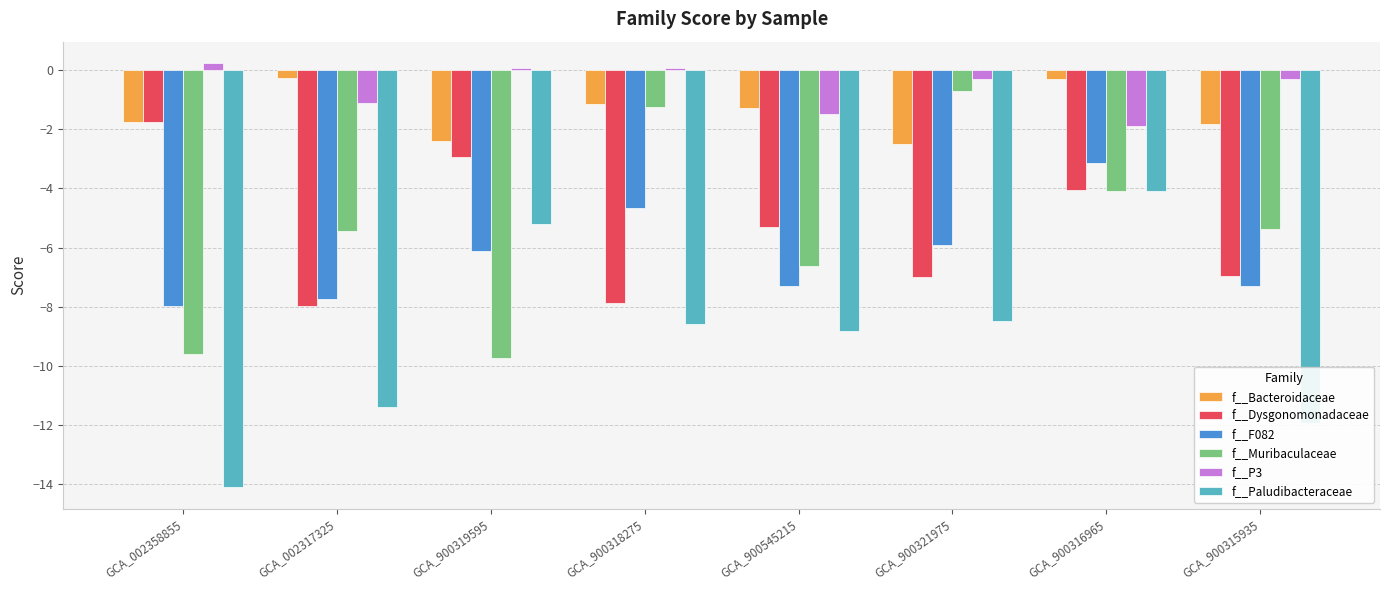

What is the maximum value shown in the chart?

0.2